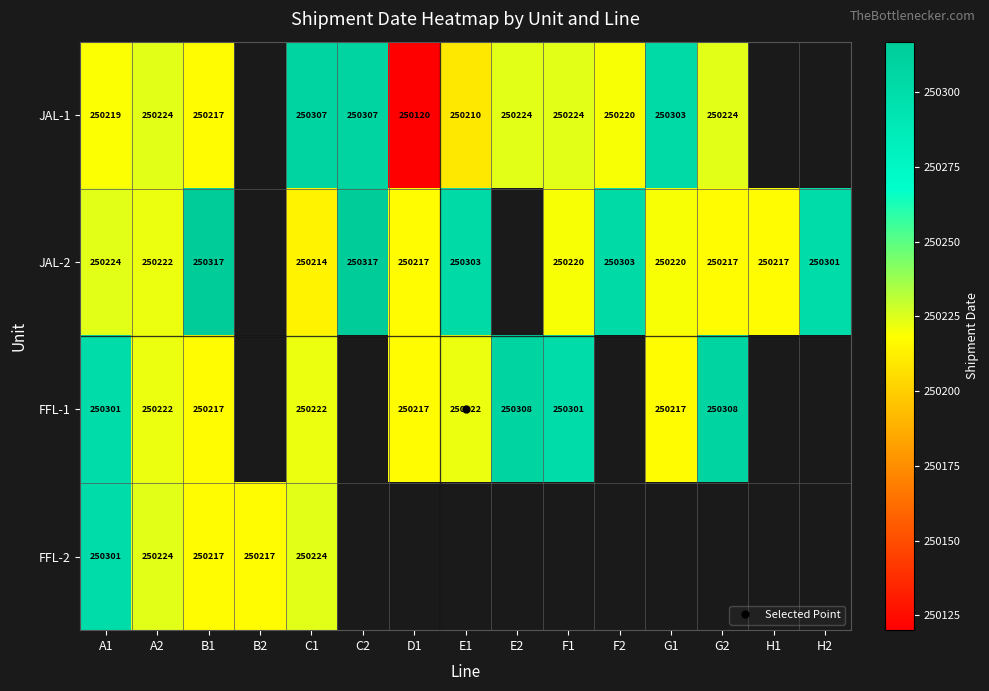

What is the minimum value for FFL-1?

250217.0